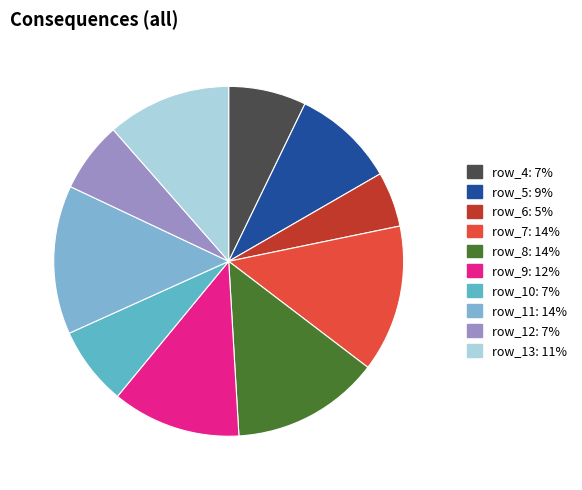

Which category has the smallest portion of the pie?

row_6